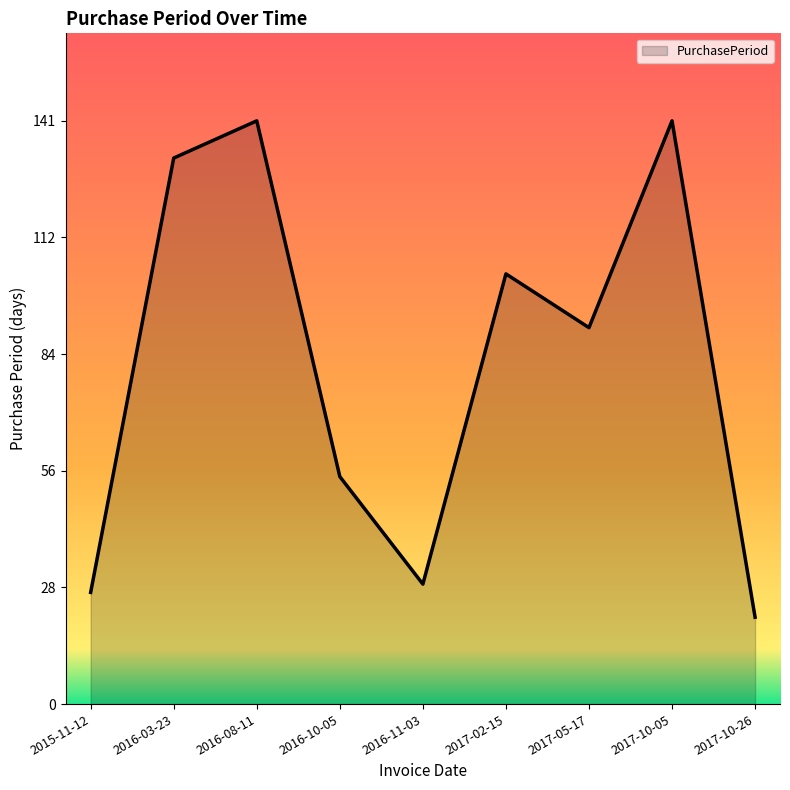

The chart shows a value of 220 at 2016-08-11. True or false?

False